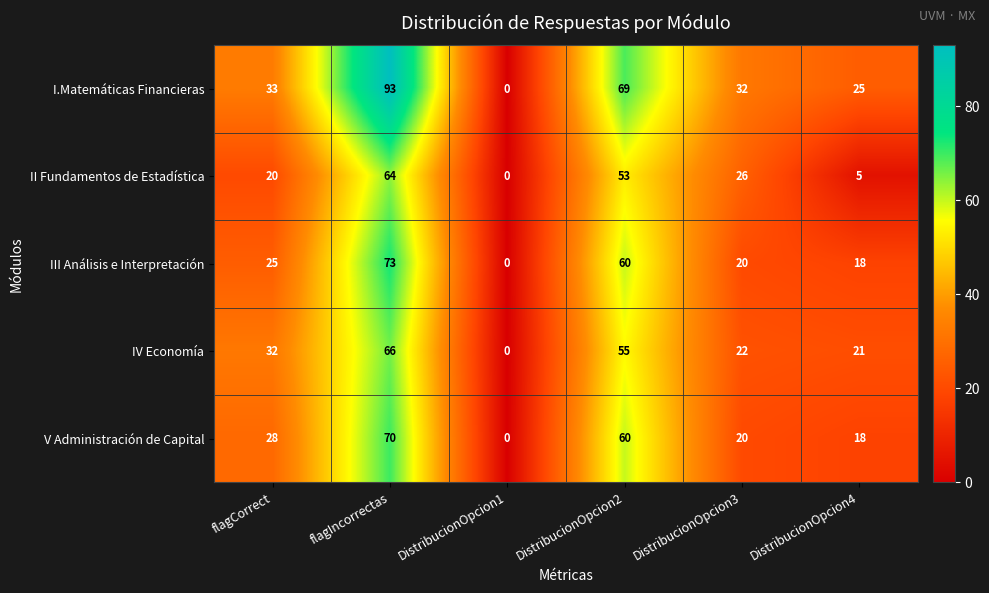

The III Análisis e Interpretación series shows 60 at DistribucionOpcion2. True or false?

True